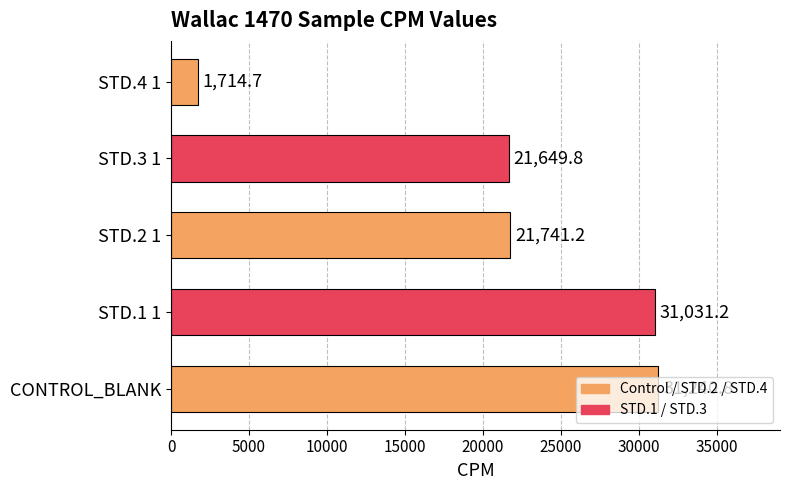

Which category has the lowest value across all series?

STD.4 1